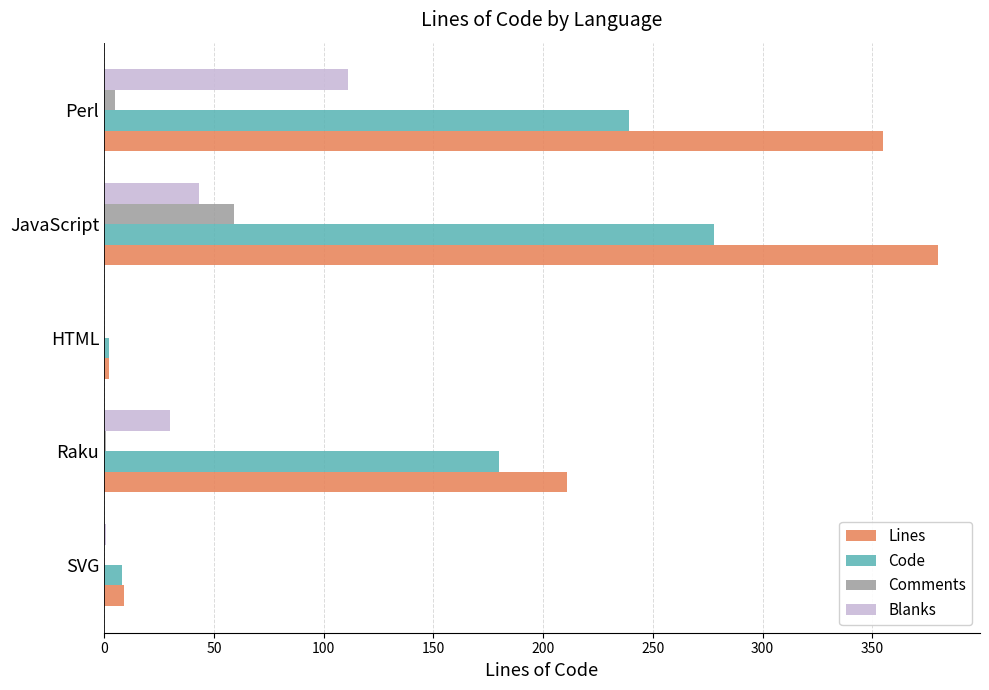

True or false: Blanks has a value of 27 at JavaScript.

False